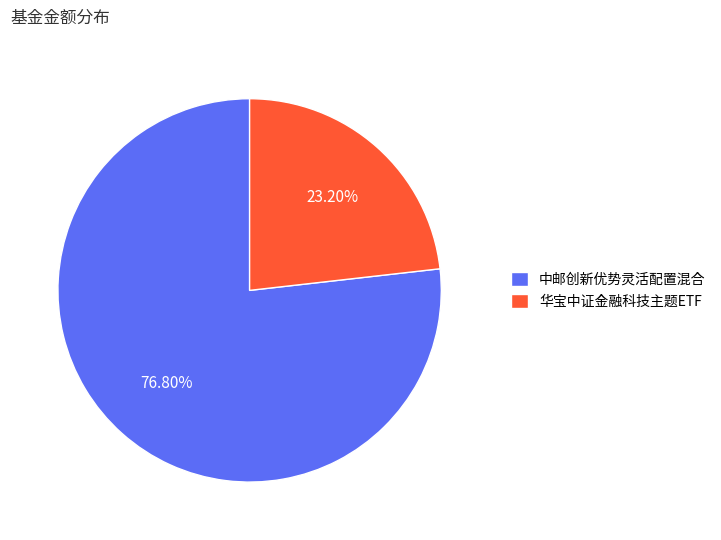

How many segments does this pie chart have?

2